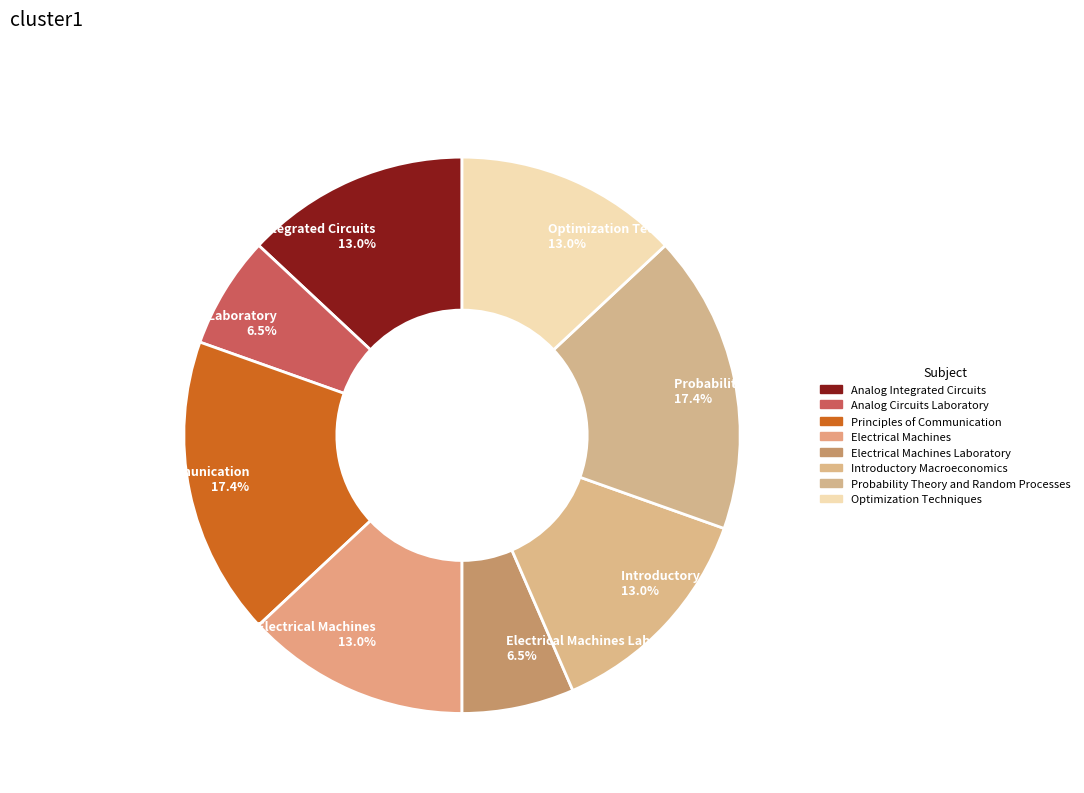

What is the ratio of the value at Principles of Communication 17.4% to the value at Optimization Techniques 13.0%?

1.3